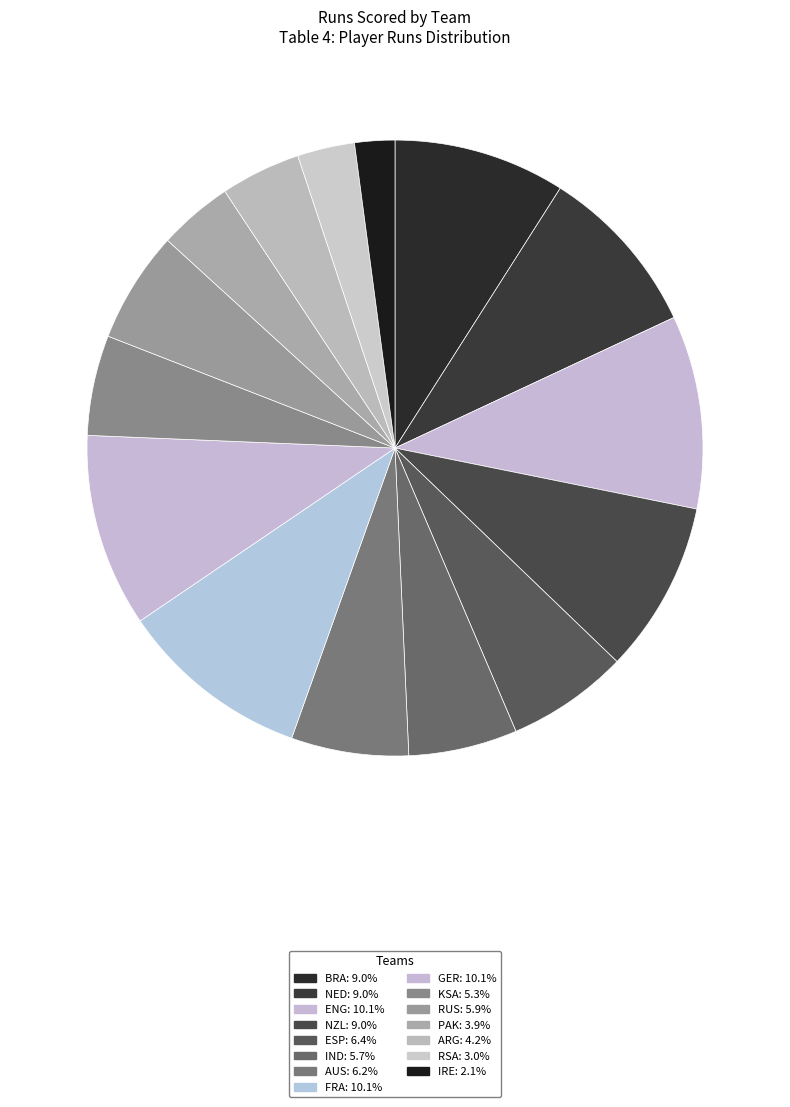

Is the sum of GER and ARG greater than half?

No